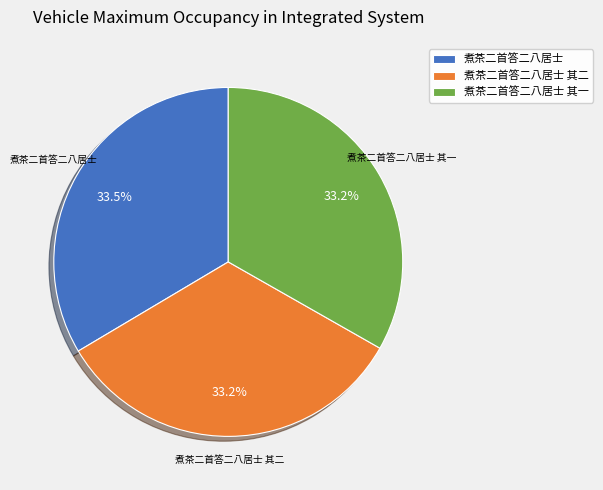

Is there any slice that represents more than half of the pie?

No